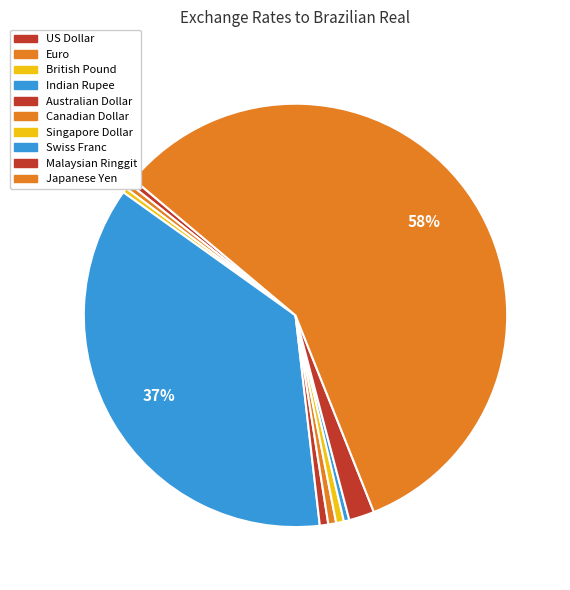

To the nearest percent, what portion does Malaysian Ringgit represent?

2%